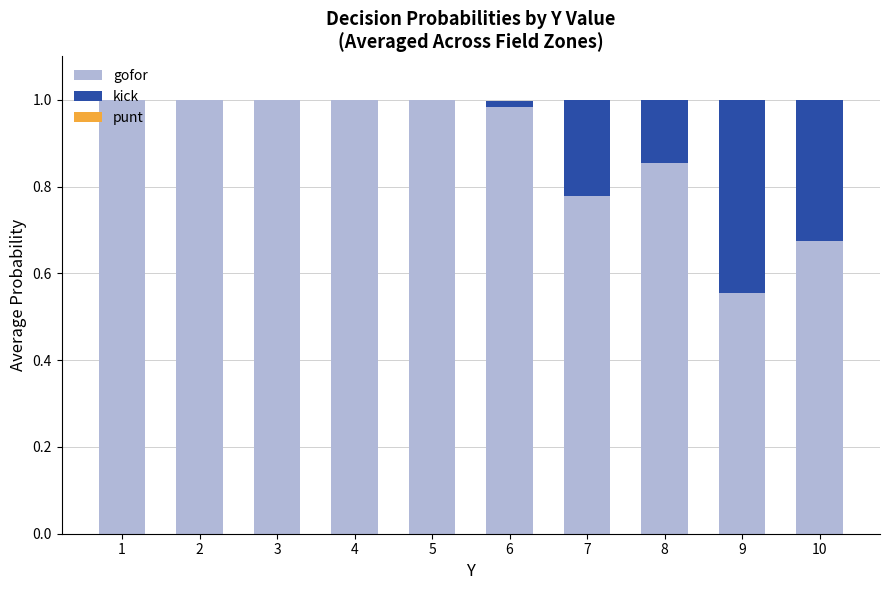

The gofor series shows 1.0 at 3. True or false?

True